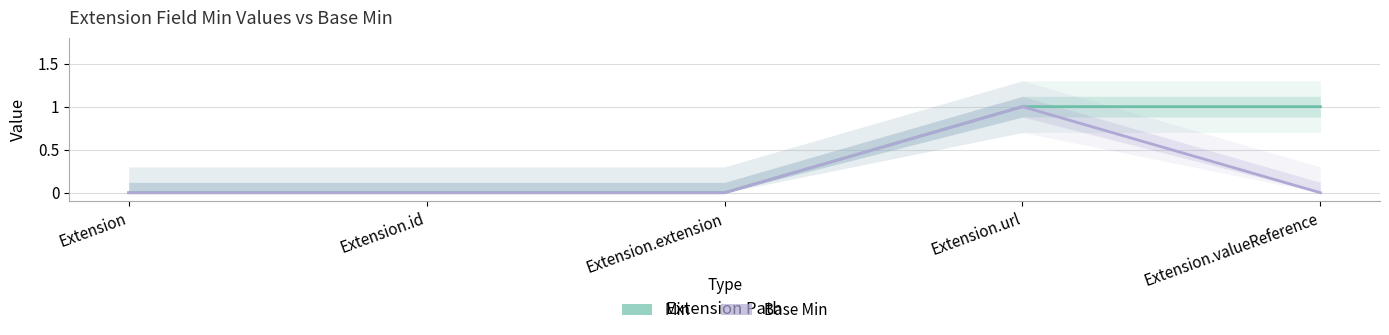

Which has a higher value, Extension.valueReference or Extension?

Extension.valueReference